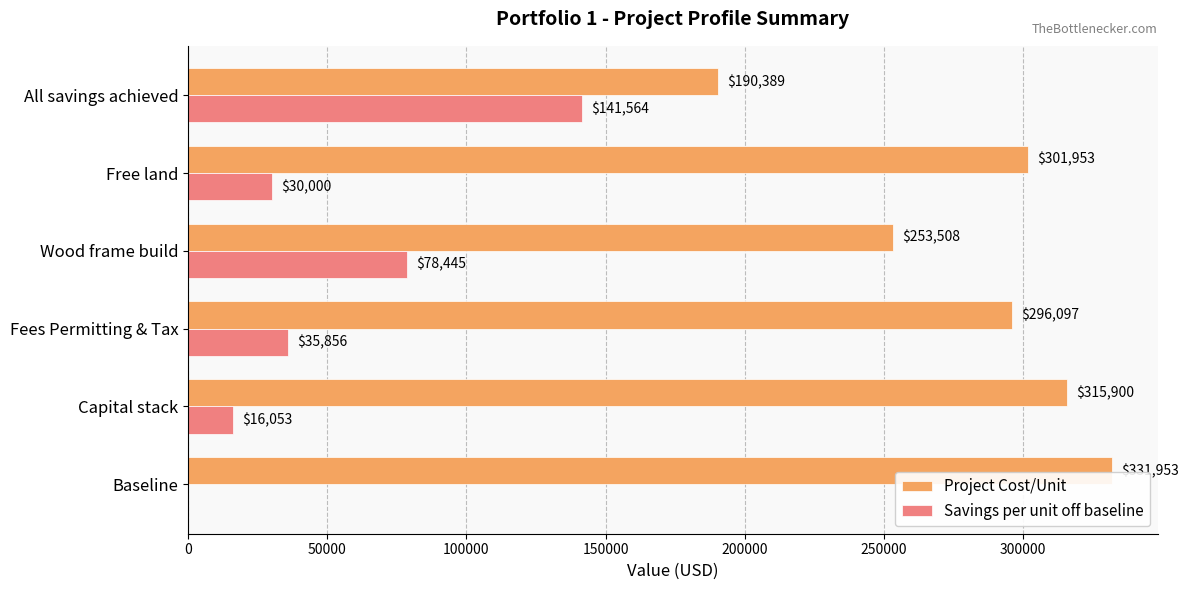

Count the number of data series in this chart.

2